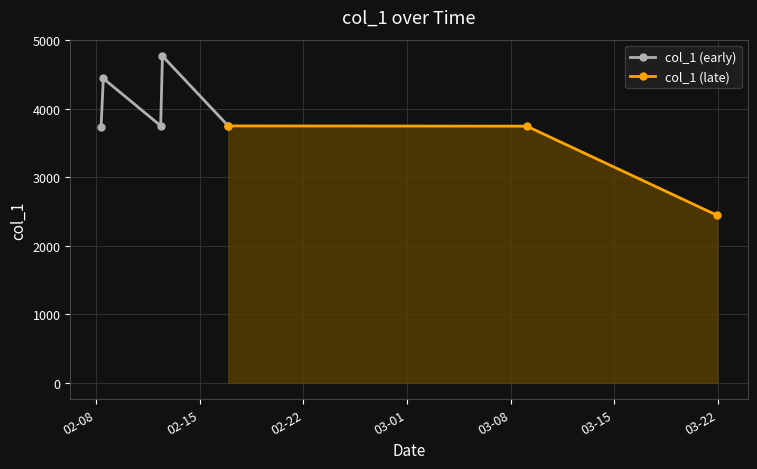

What is the change in value from 2019-02-16 22:09:38 to 2019-03-21 22:36:16?

-1304.2